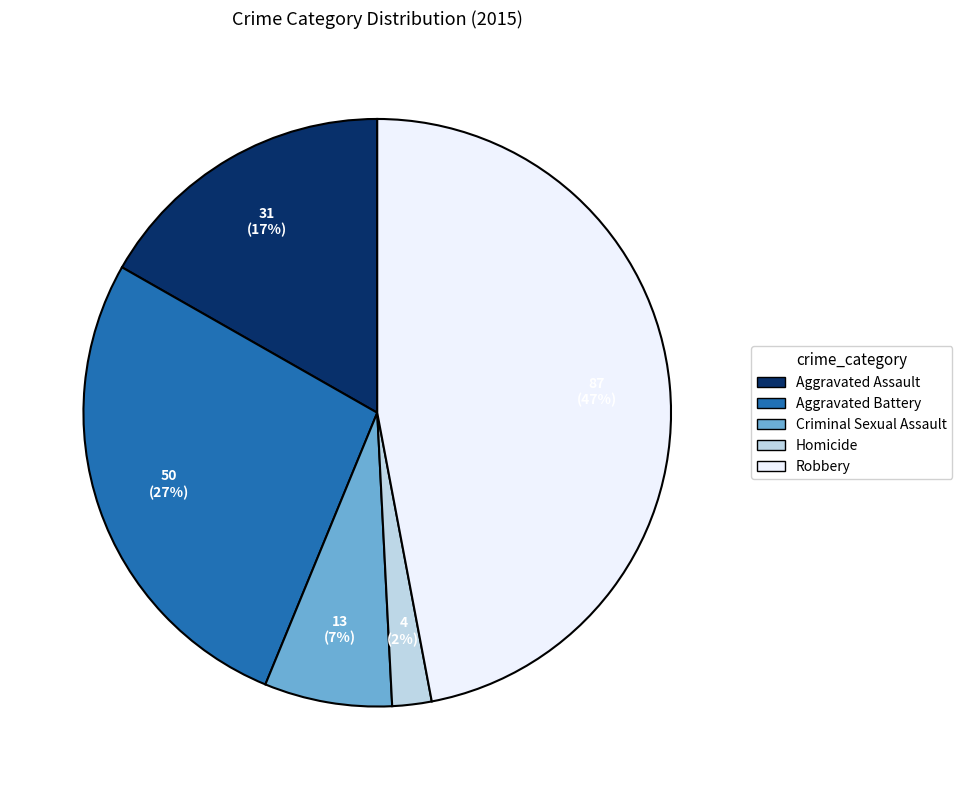

How many slices are in this pie chart?

5